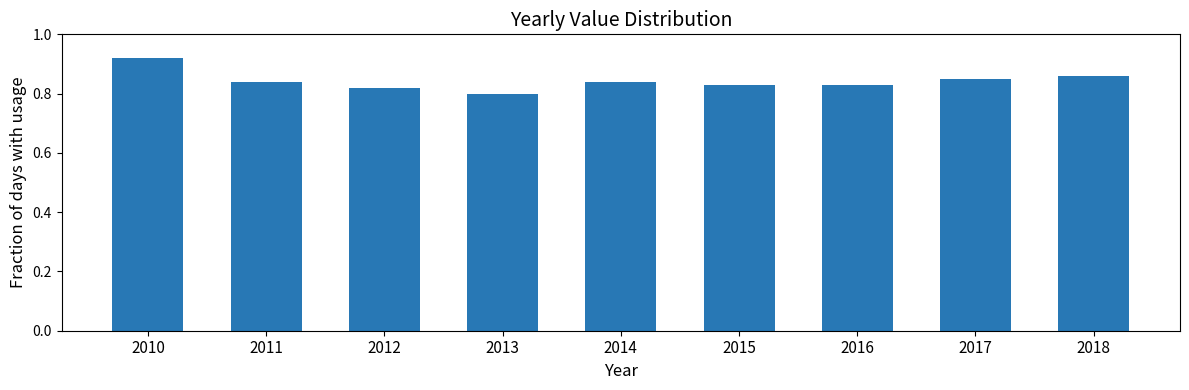

How many values are between 0 and 1?

9